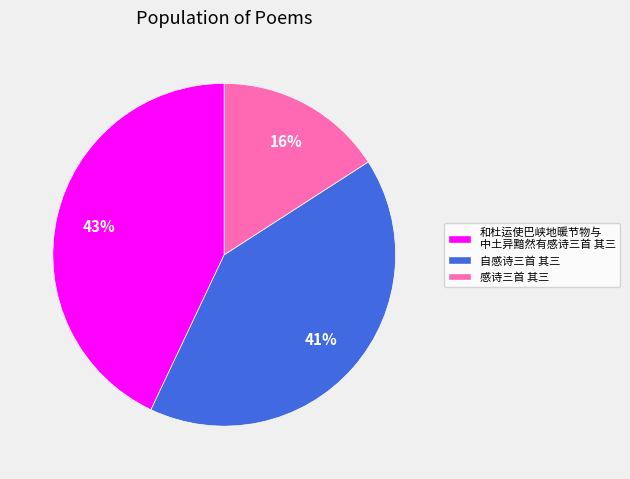

What is the largest slice in the pie chart?

和杜运使巴峡地暖节物与 中土异黯然有感诗三首 其三